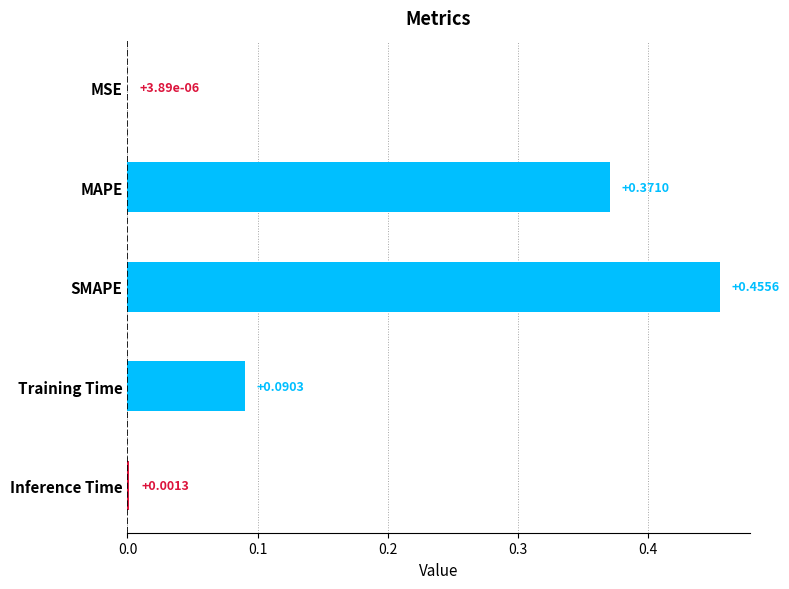

What is the sum of all values?

0.9